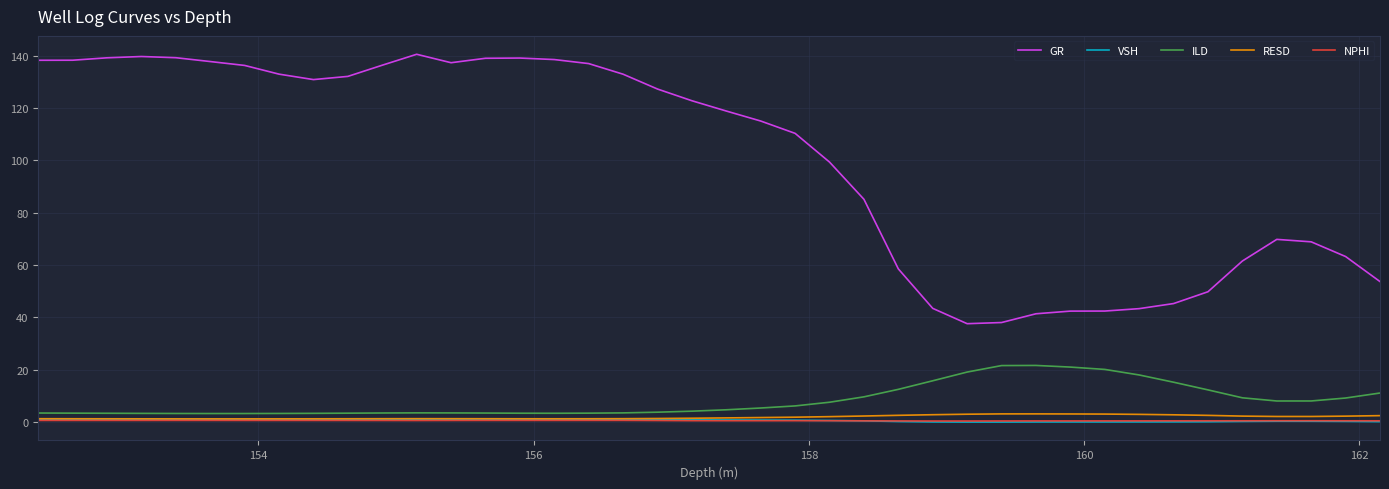

True or false: RESD and GR intersect in this chart.

False